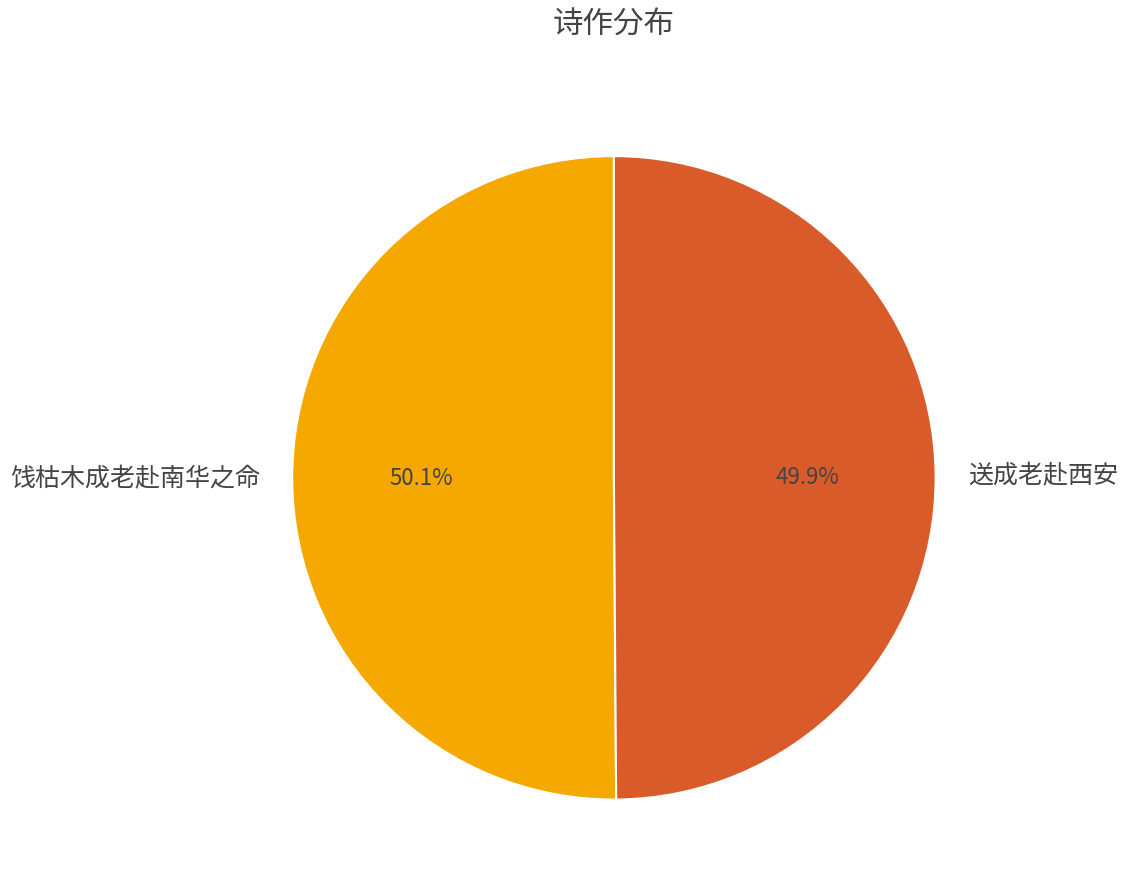

To the nearest percent, what is the combined percentage of 送成老赴西安 and 饯枯木成老赴南华之命?

100%